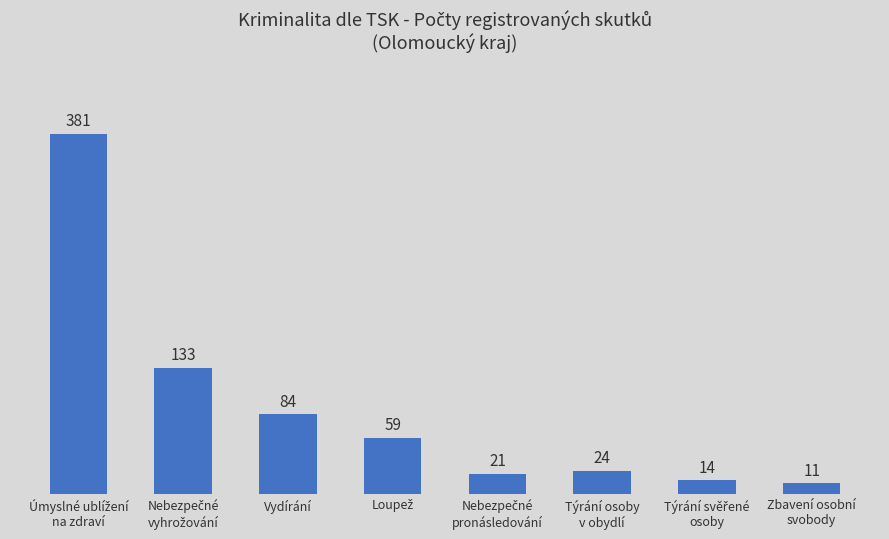

What is the difference between the maximum and minimum values?

370